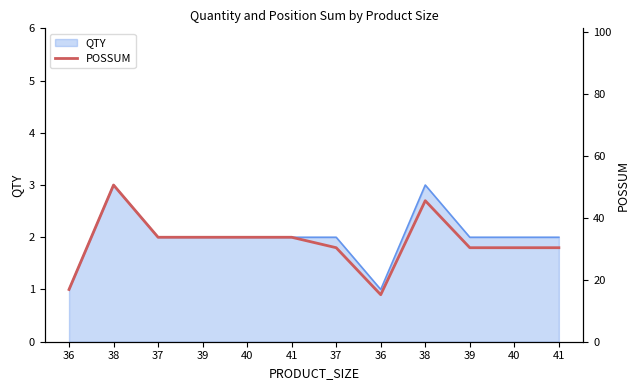

Between 39 and 39, which is larger?

39